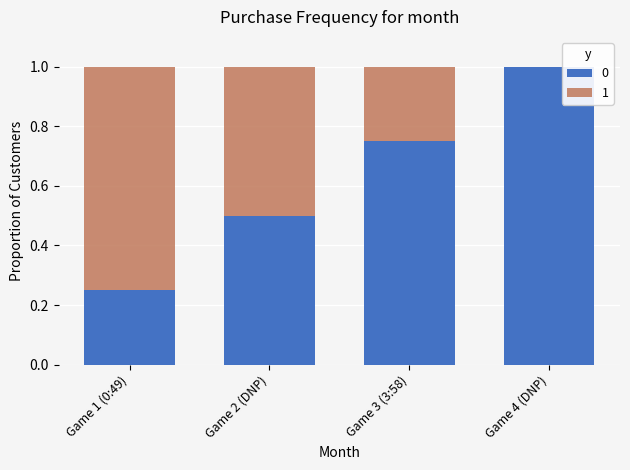

What is the sum of all 0 values?

2.5